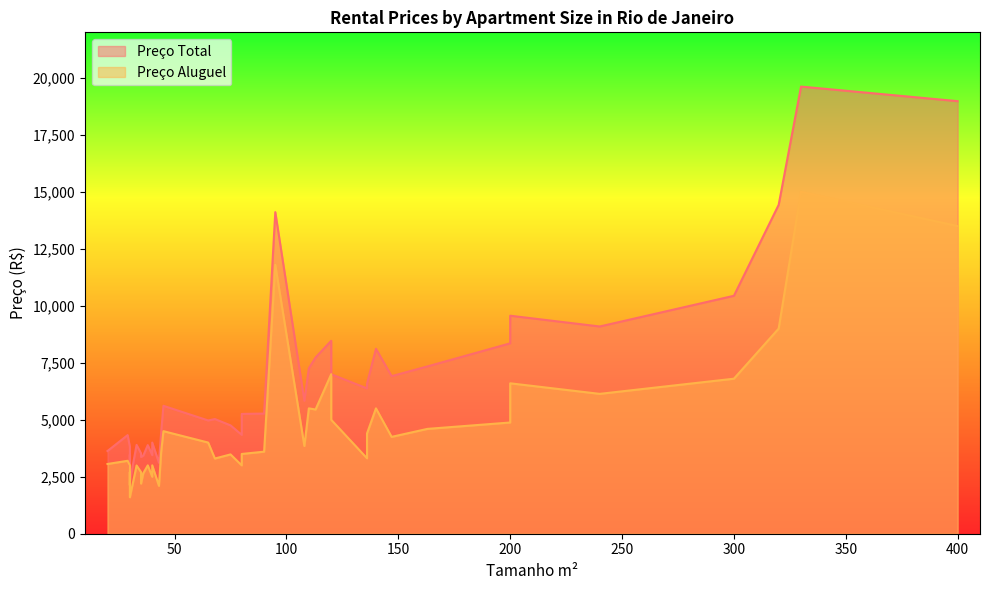

How many data points in Preço Aluguel are above 3600?

19